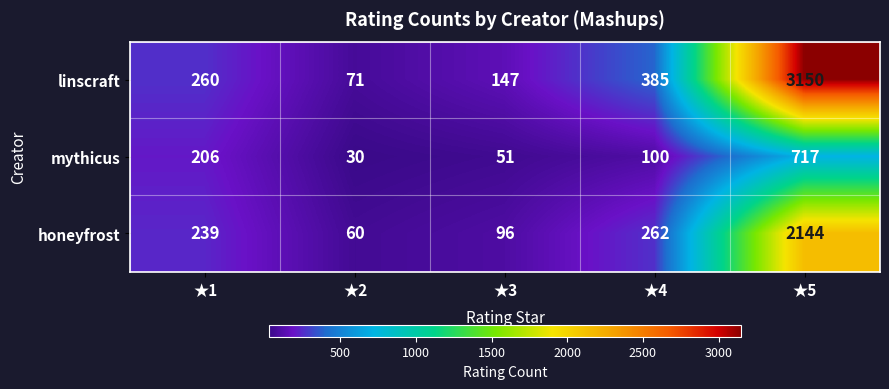

At how many categories does at least one series exceed 725?

1